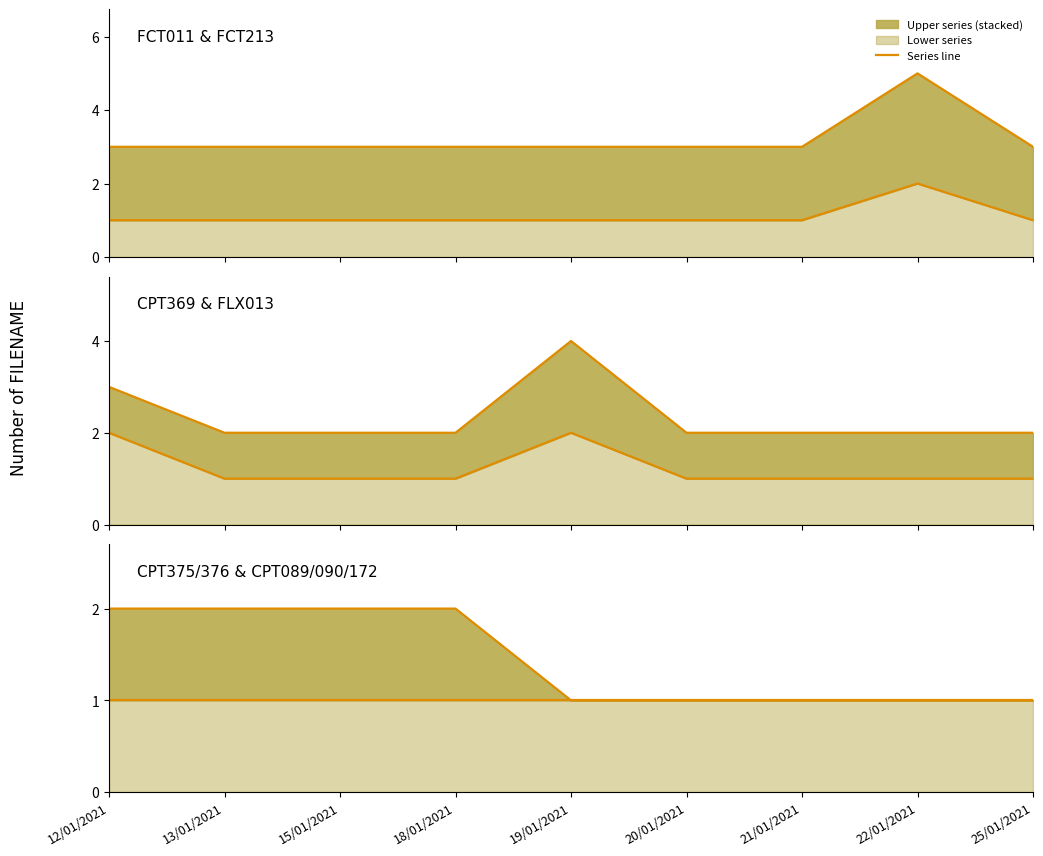

How many FCT011 (FACTURER ECHEANCES) (upper) values are between 3 and 4?

8